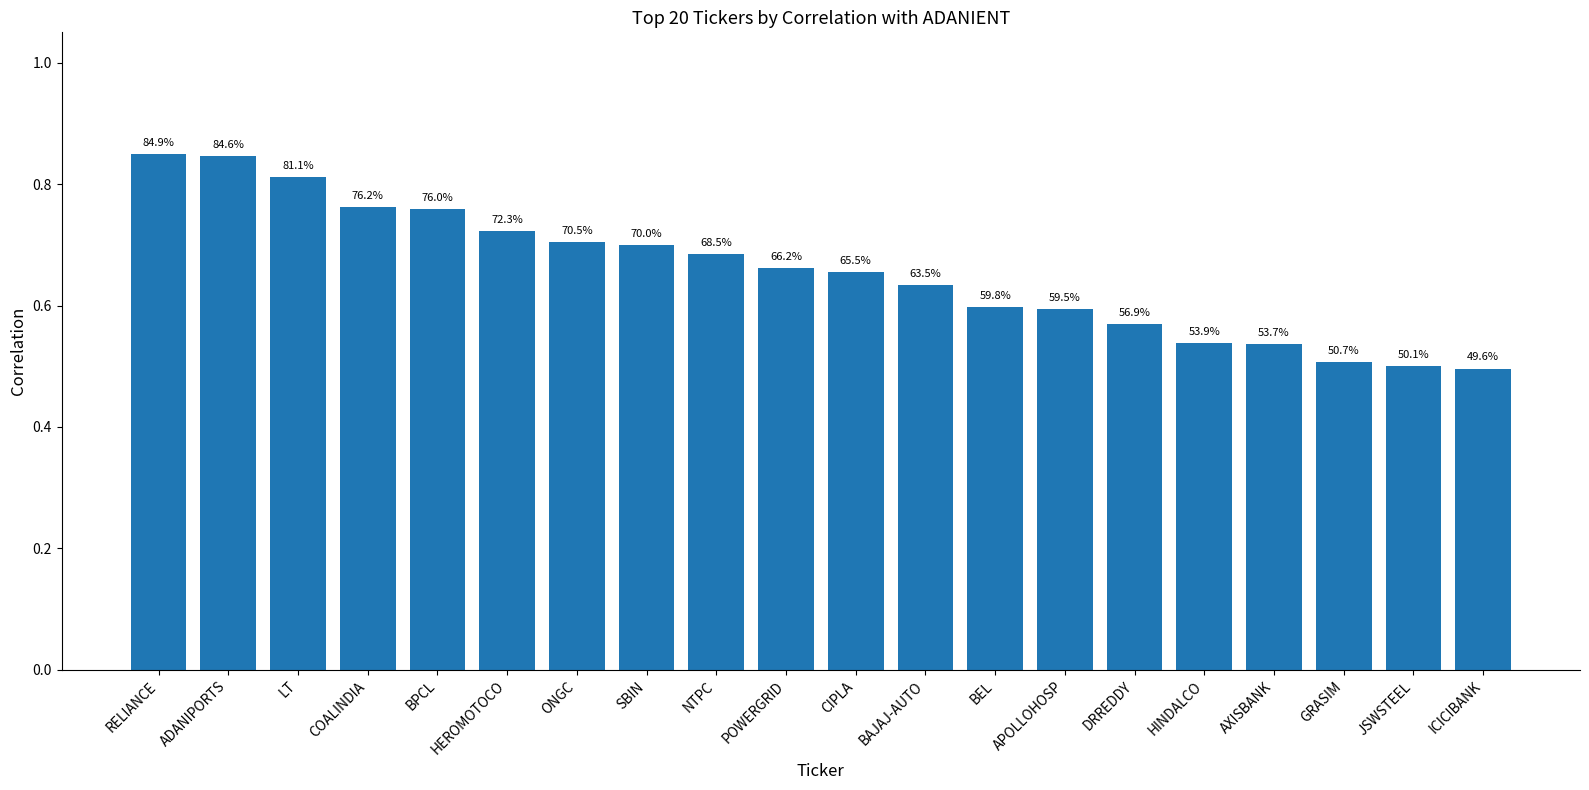

List the labels in order of value, largest first.

RELIANCE, ADANIPORTS, LT, COALINDIA, BPCL, HEROMOTOCO, ONGC, SBIN, NTPC, POWERGRID, CIPLA, BAJAJ-AUTO, BEL, APOLLOHOSP, DRREDDY, HINDALCO, AXISBANK, GRASIM, JSWSTEEL, ICICIBANK